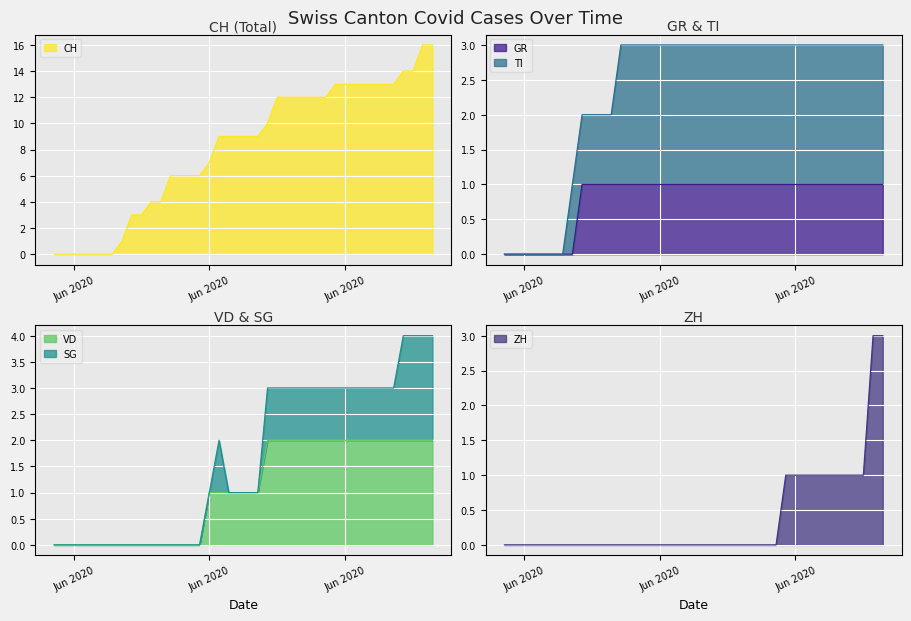

The ZH series shows 1 at 2020-07-09. True or false?

False